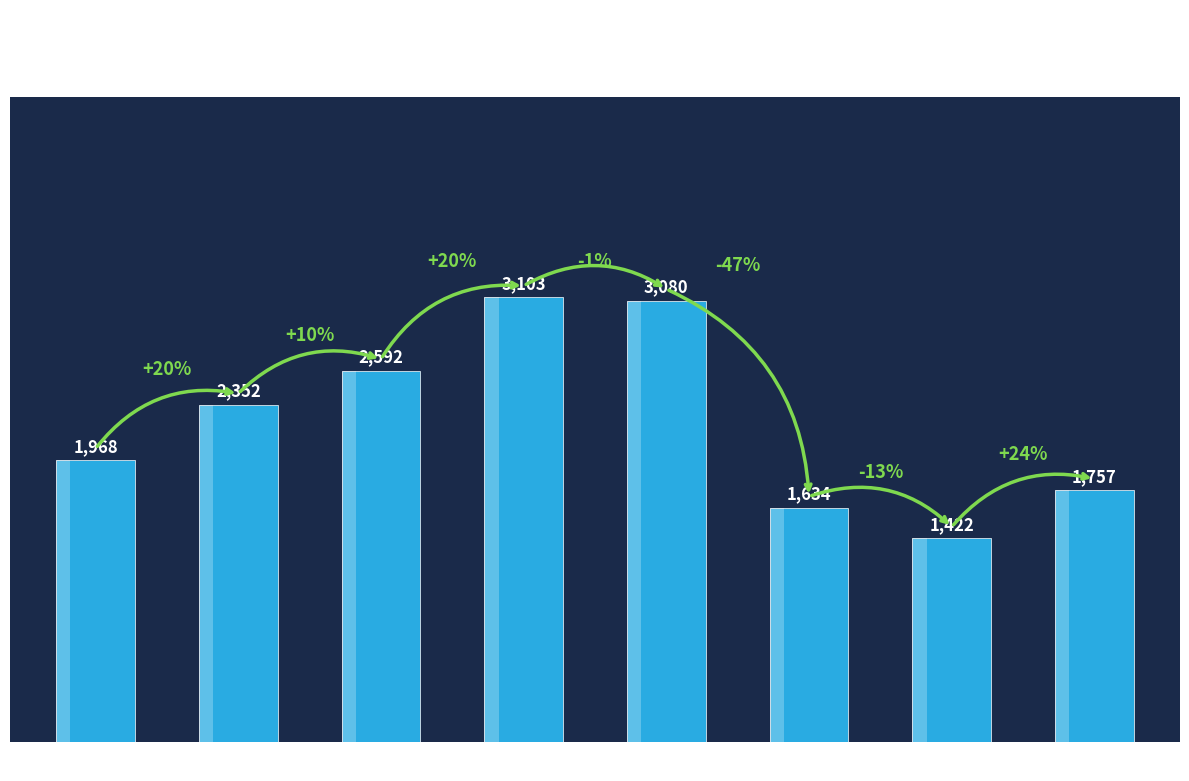

Where is the data nearest to the value 2262?

2016